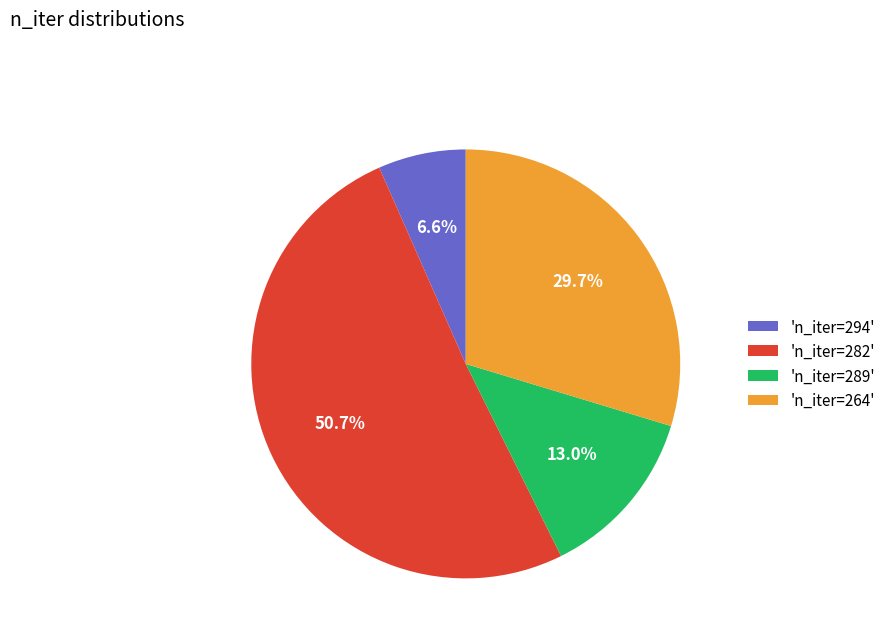

What is the ratio of the value at 'n_iter=282' to the value at 'n_iter=264'?

1.7